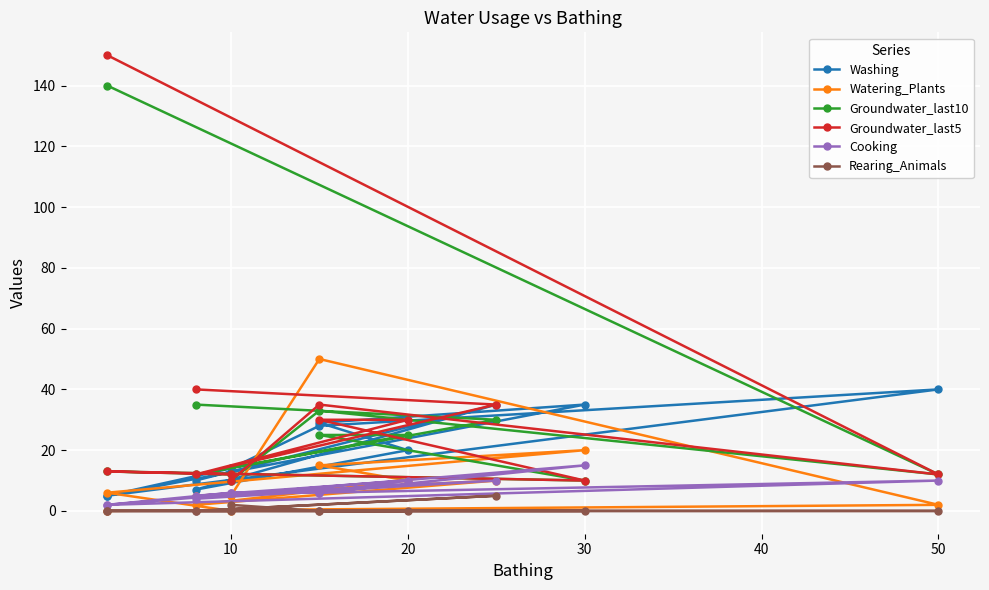

What is the approximate value of Watering_Plants at 10, to the nearest 5?

10